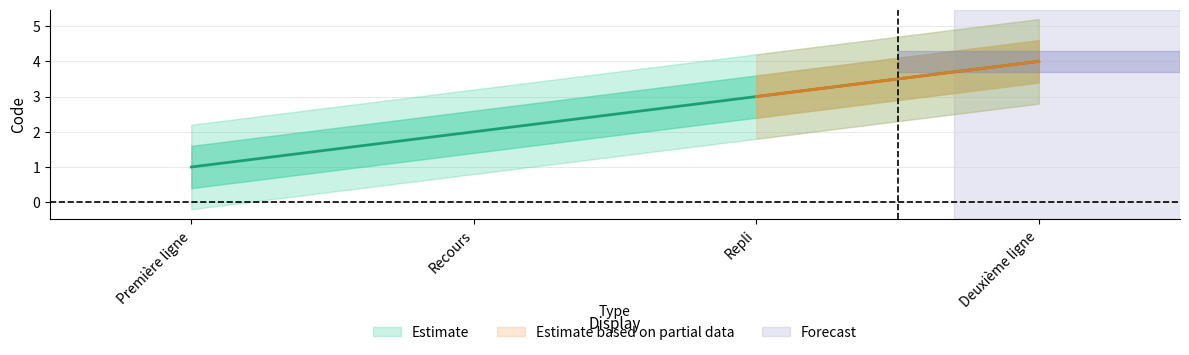

What is the ratio of the value at Deuxième ligne to the value at Repli?

1.3